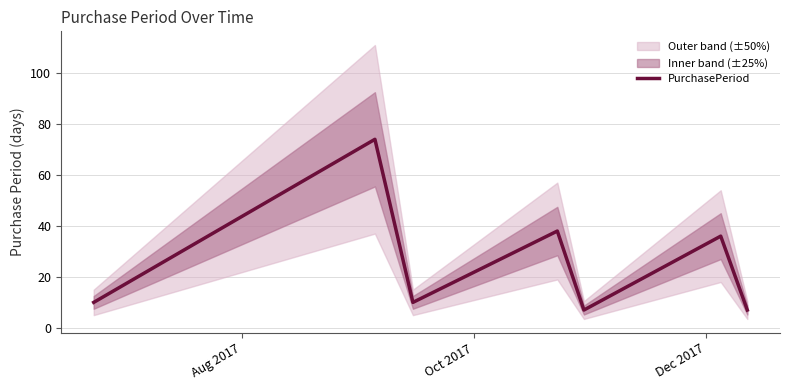

What is the maximum value for PurchasePeriod?

74